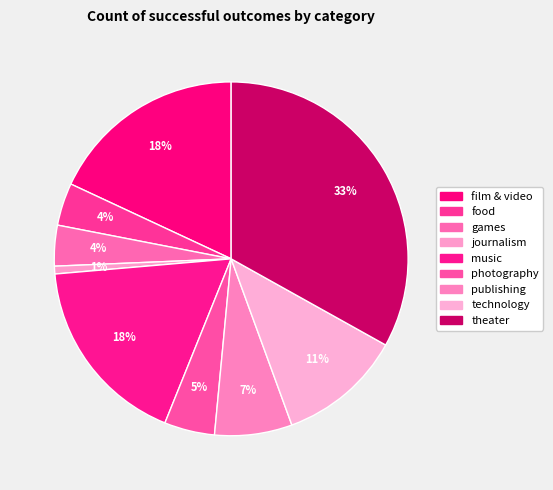

Count the number of slices in the pie.

9